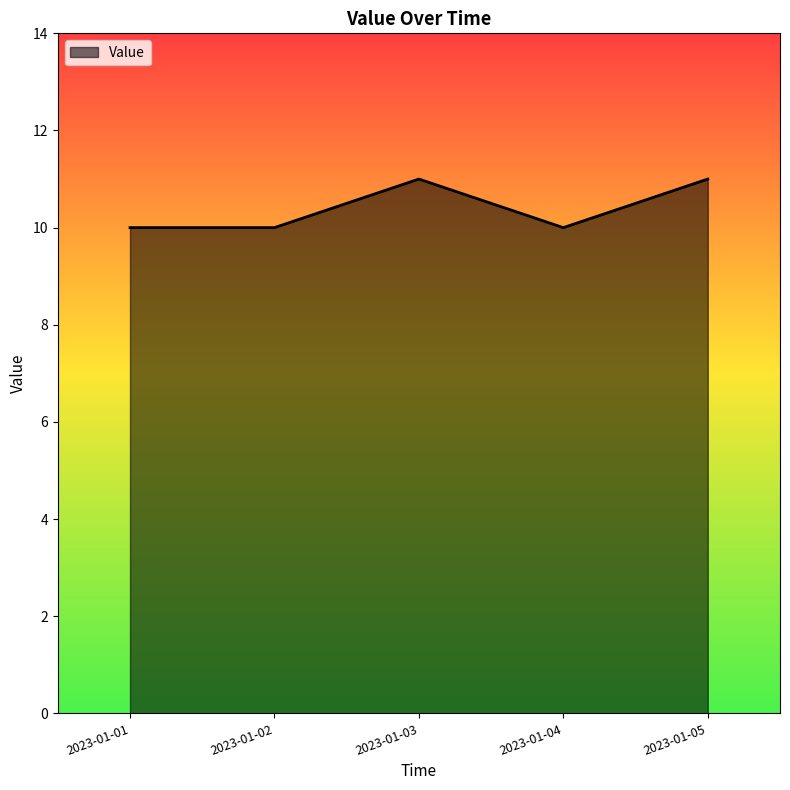

What is the difference between the maximum and second lowest values?

1